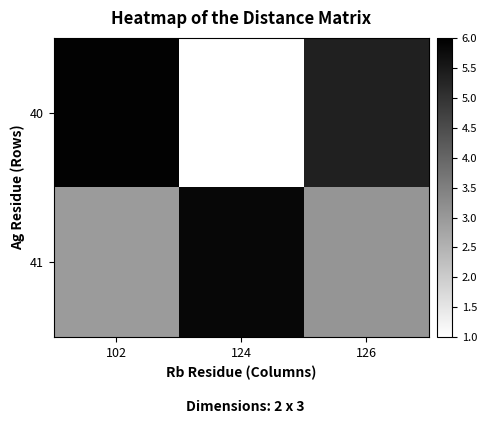

What is the highest value of the 41 series?

5.9